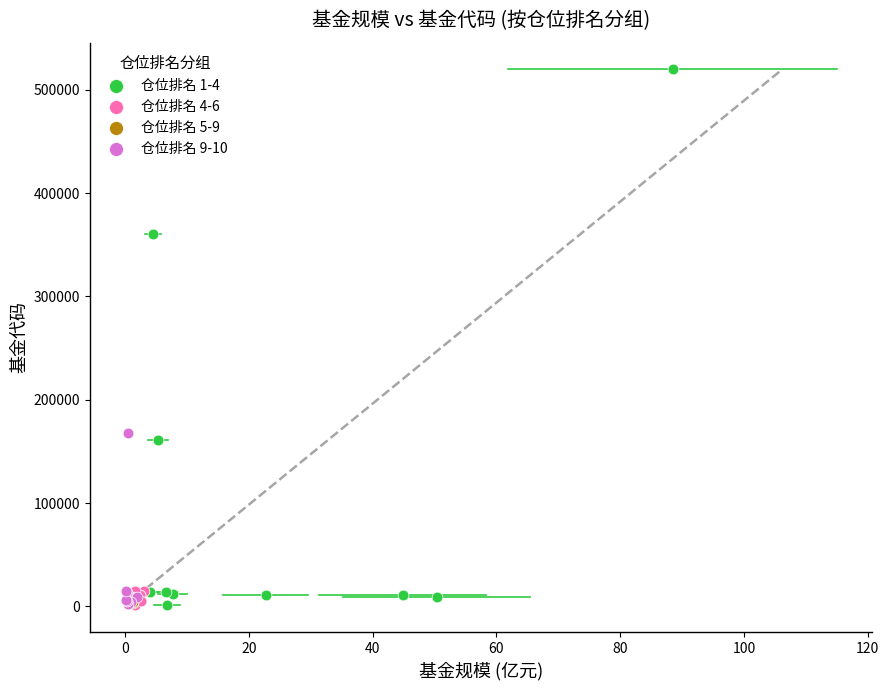

Which series reaches the maximum Y coordinate?

仓位排名 1-4